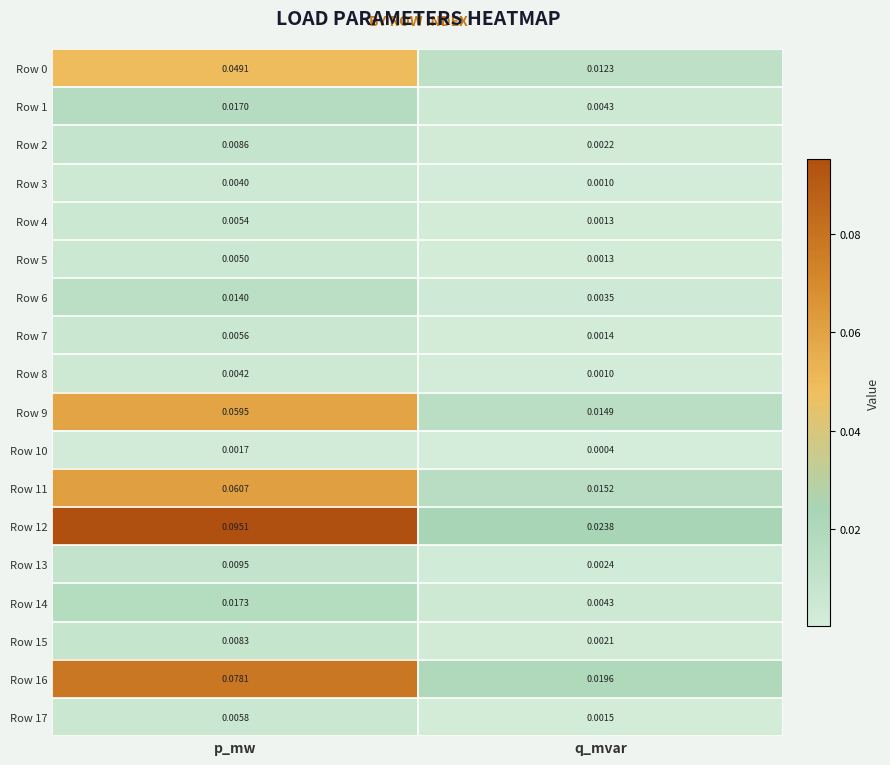

Rank the categories by Row 2 value from highest to lowest.

p_mw, q_mvar